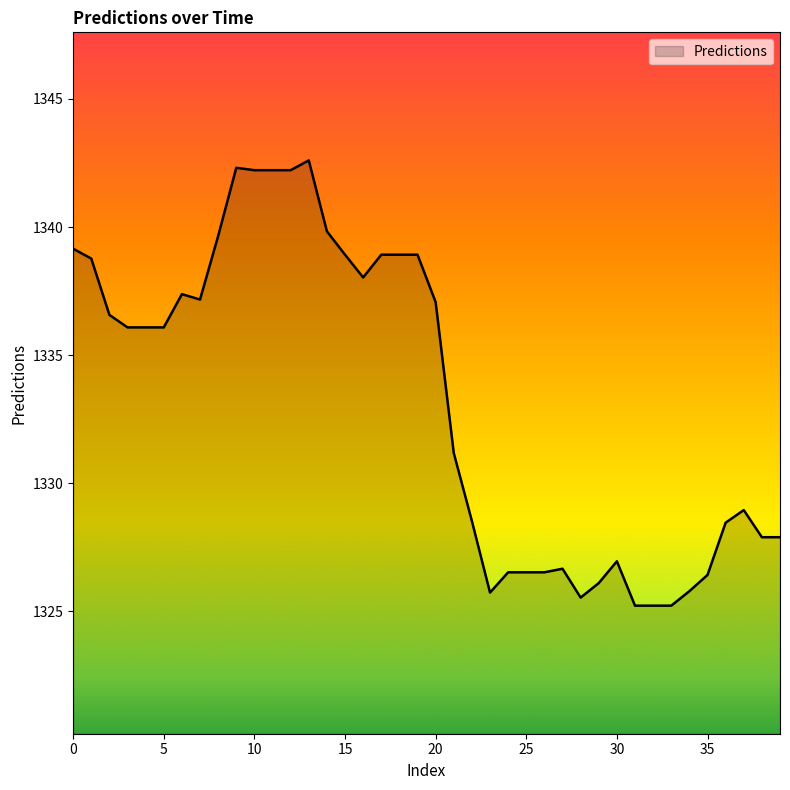

What is the smallest value displayed?

1325.2